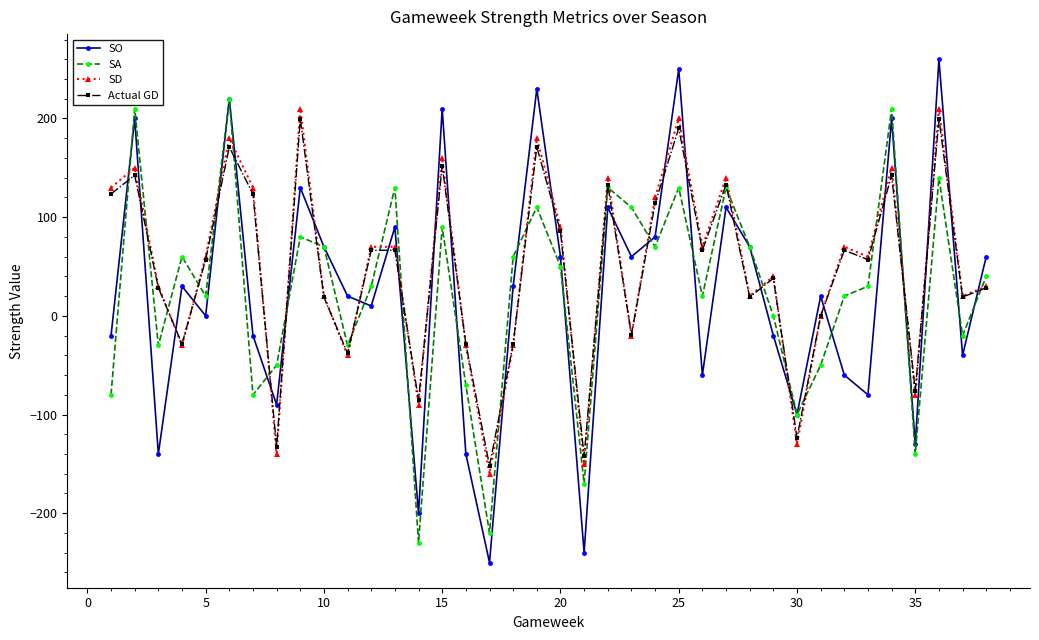

What is the minimum value for Actual GD?

-152.0